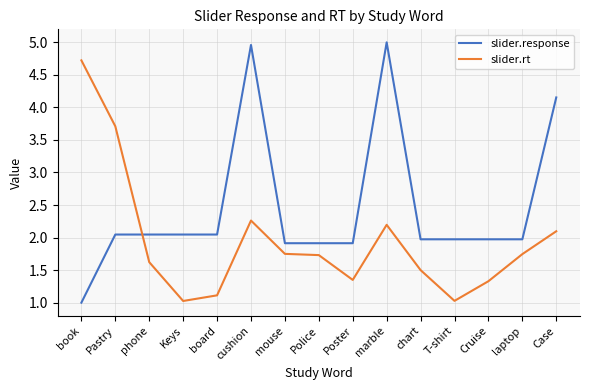

Is it true that slider.rt equals 2.1 at Case?

True